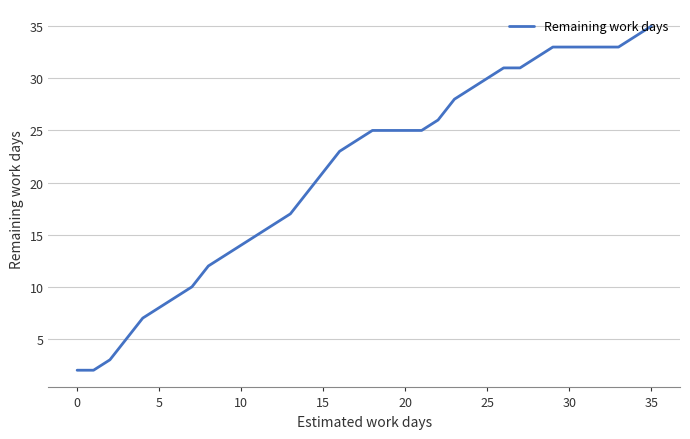

True or false: the data has more than 1 interior local peaks.

False